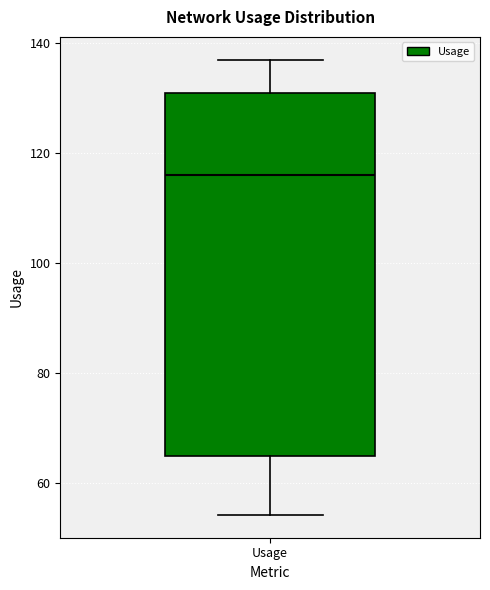

Transcribe this box plot: give where the median line is, the range the box spans, and where the two whiskers end, as read against the y-axis. The values are not printed on the chart, so give them approximately, as read against the axis.

median 116, box 64 to 132, whiskers 54 to 138